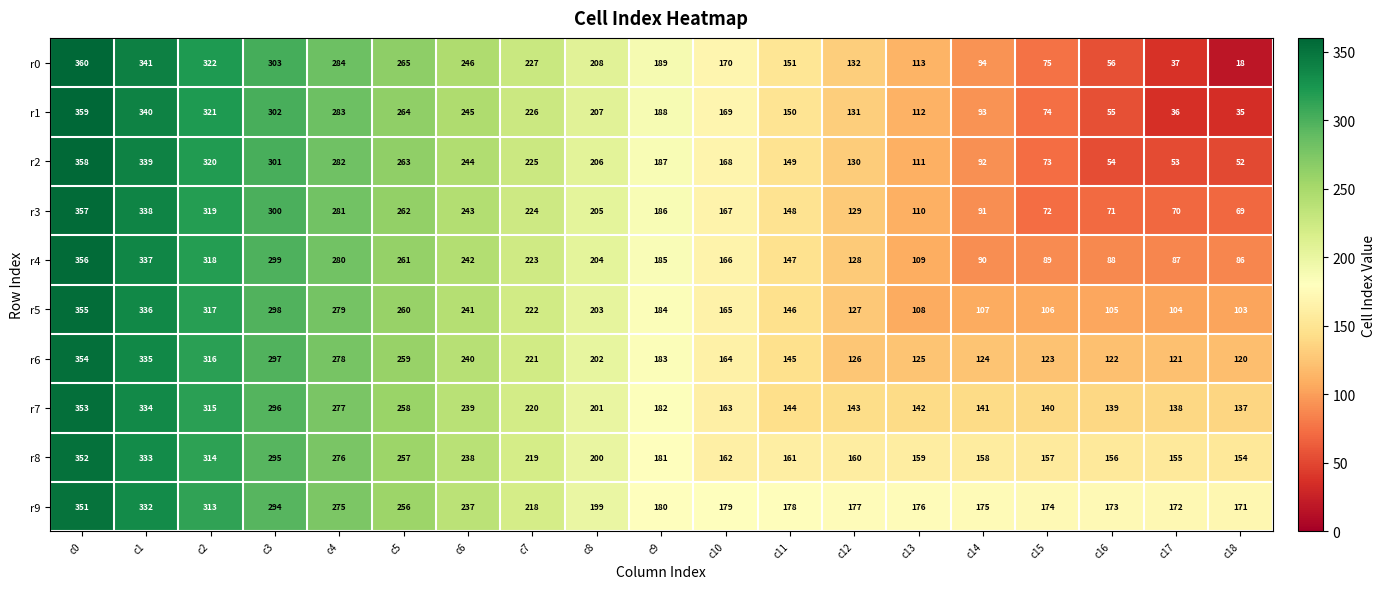

Rank the categories by r4 value from highest to lowest.

c0, c1, c2, c3, c4, c5, c6, c7, c8, c9, c10, c11, c12, c13, c14, c15, c16, c17, c18